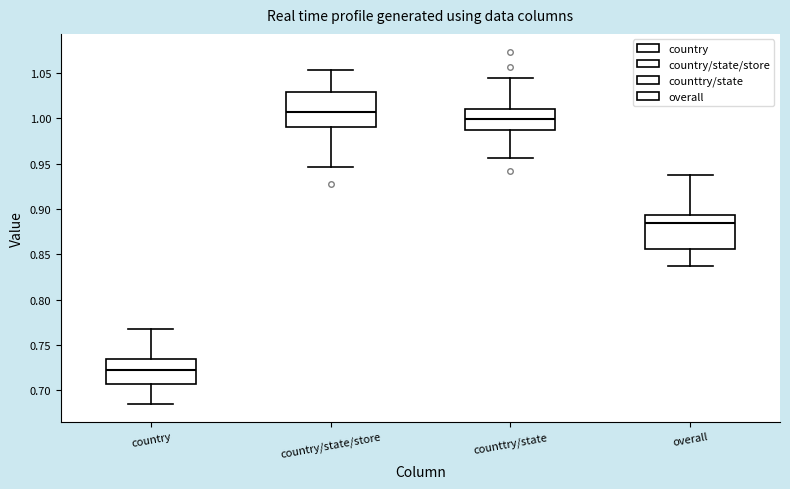

Reading left to right, transcribe this box plot: for each box, give where its median line is, the range the box spans, and where its two whiskers end, as read against the y-axis. The values are not printed on the chart, so give them approximately, as read against the axis.

country: median 0.725, box 0.705 to 0.735, whiskers 0.685 to 0.770
country/state/store: median 1.005, box 0.990 to 1.030, whiskers 0.945 to 1.055
counttry/state: median 1.000, box 0.985 to 1.010, whiskers 0.955 to 1.045
overall: median 0.885, box 0.855 to 0.895, whiskers 0.835 to 0.935